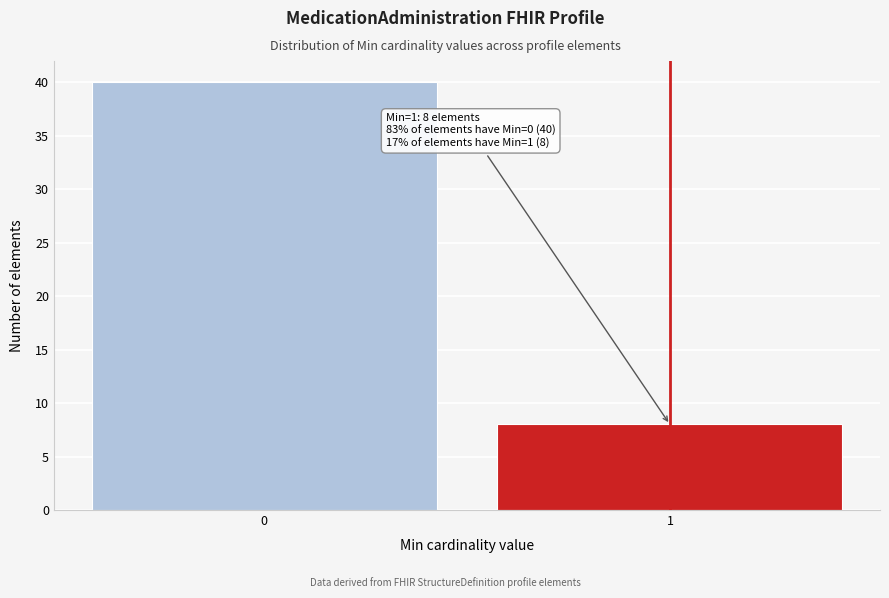

Reading left to right, list all the values displayed in this chart.

40	8